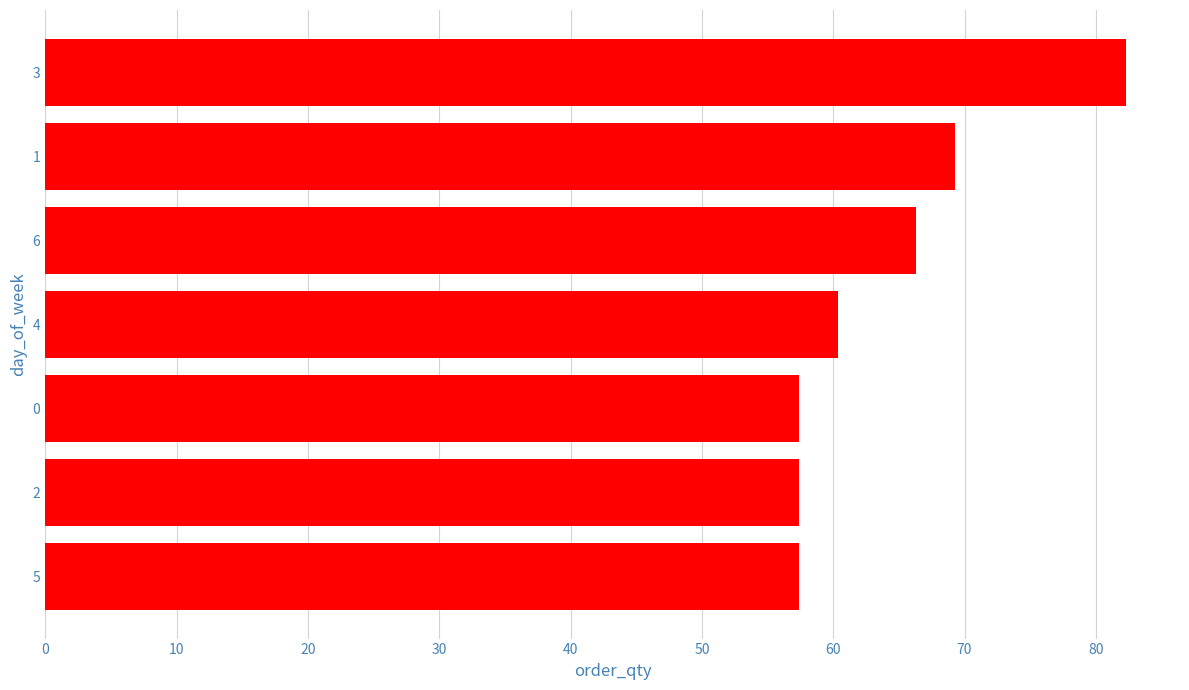

True or false: the data shows 26.8 at 4.

False